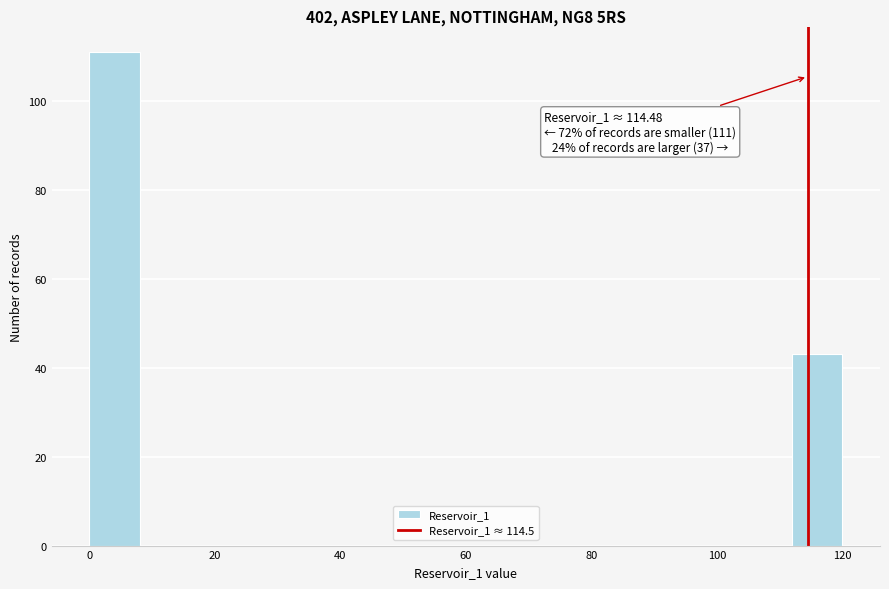

Over which range of the x-axis is the bar tallest?

0 to 8